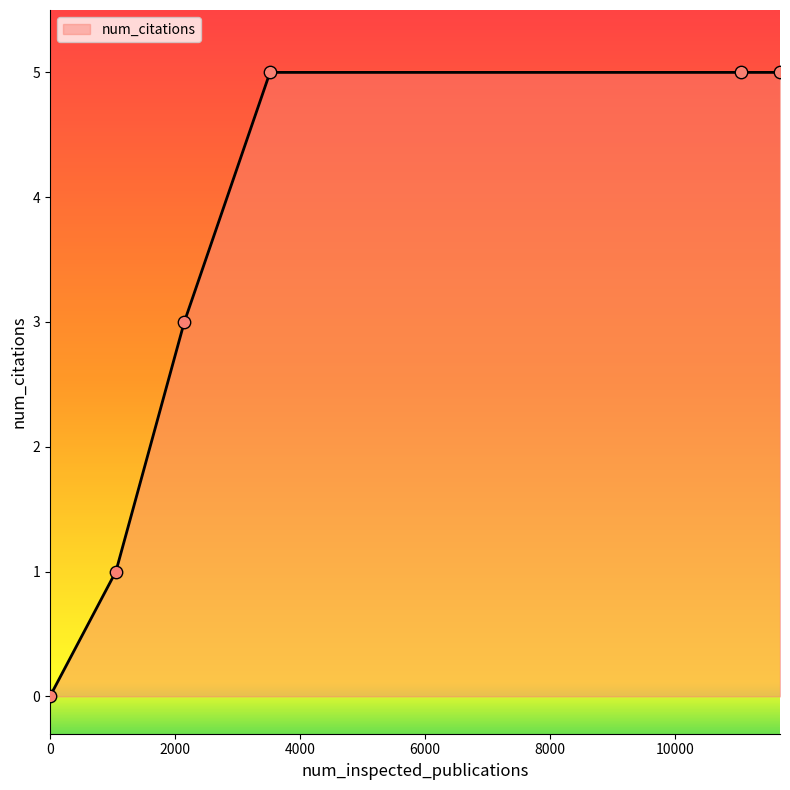

True or false: there are more than 1 points higher than both neighbors.

False